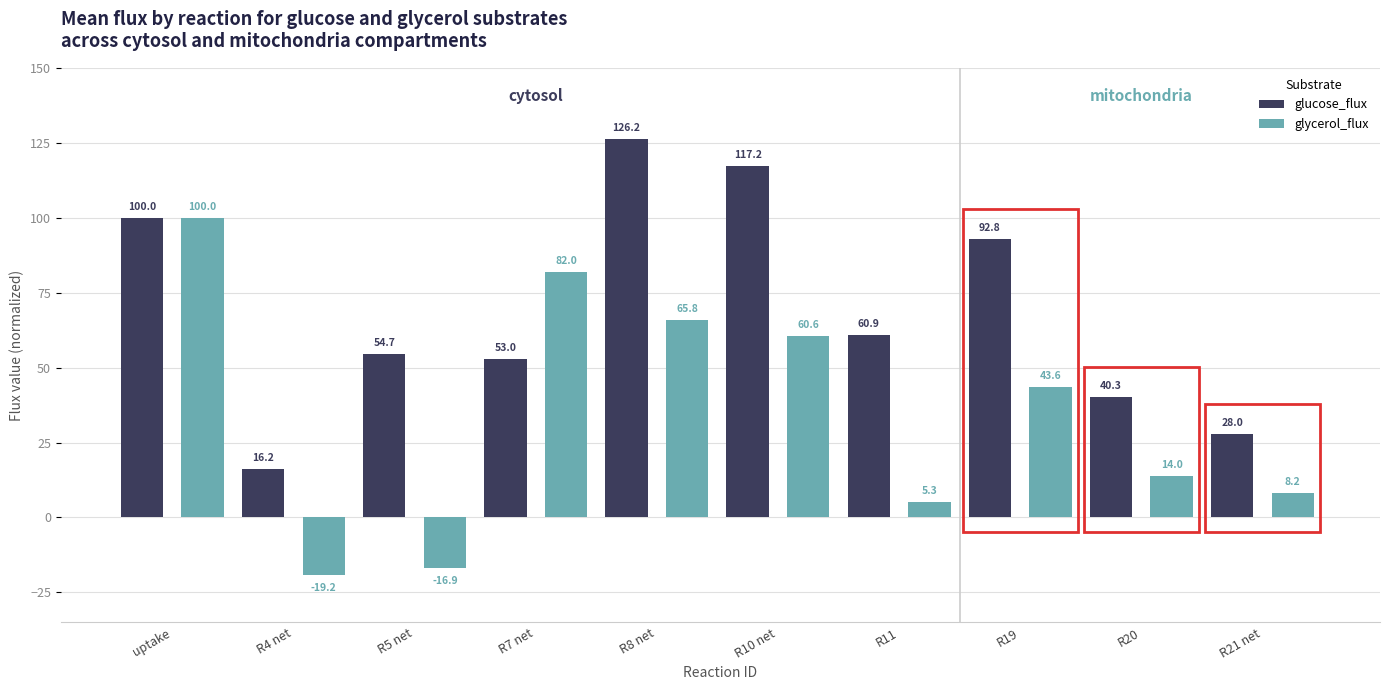

At how many categories does at least one series exceed 35?

8